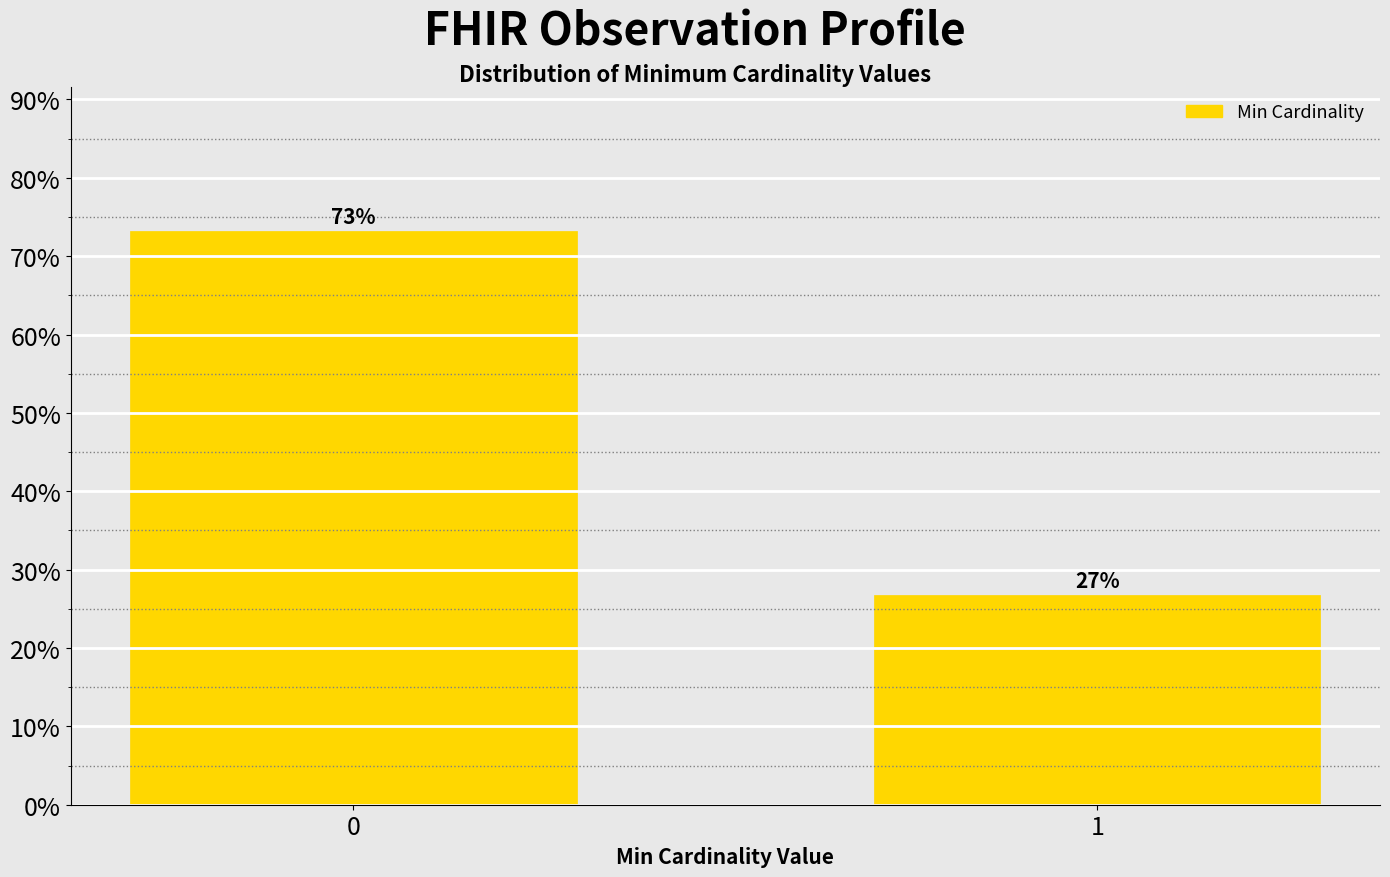

Rank the categories by value from highest to lowest.

0, 1